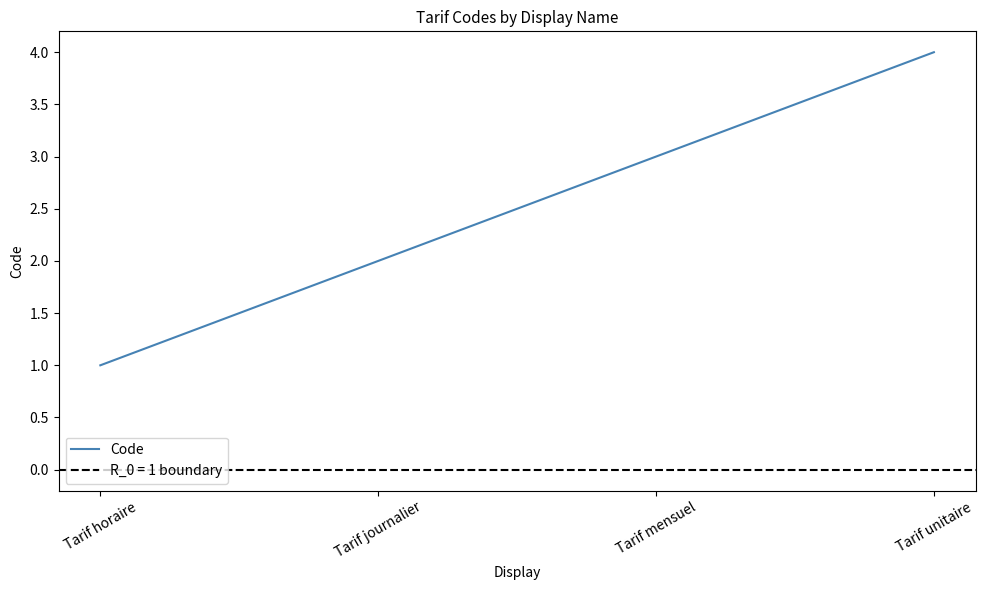

What is the label of the 3rd point from the left?

Tarif mensuel